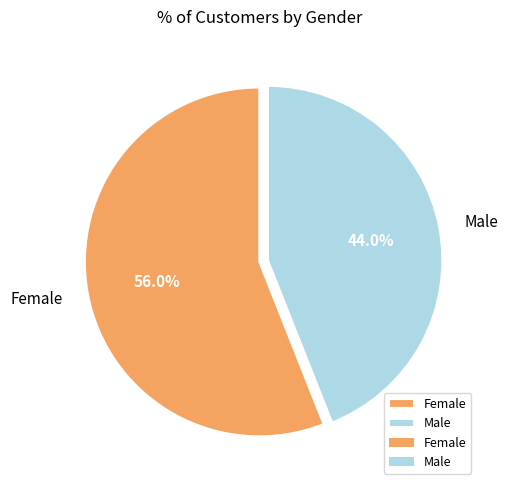

To the nearest percent, what is the combined percentage of Male and Female?

100%